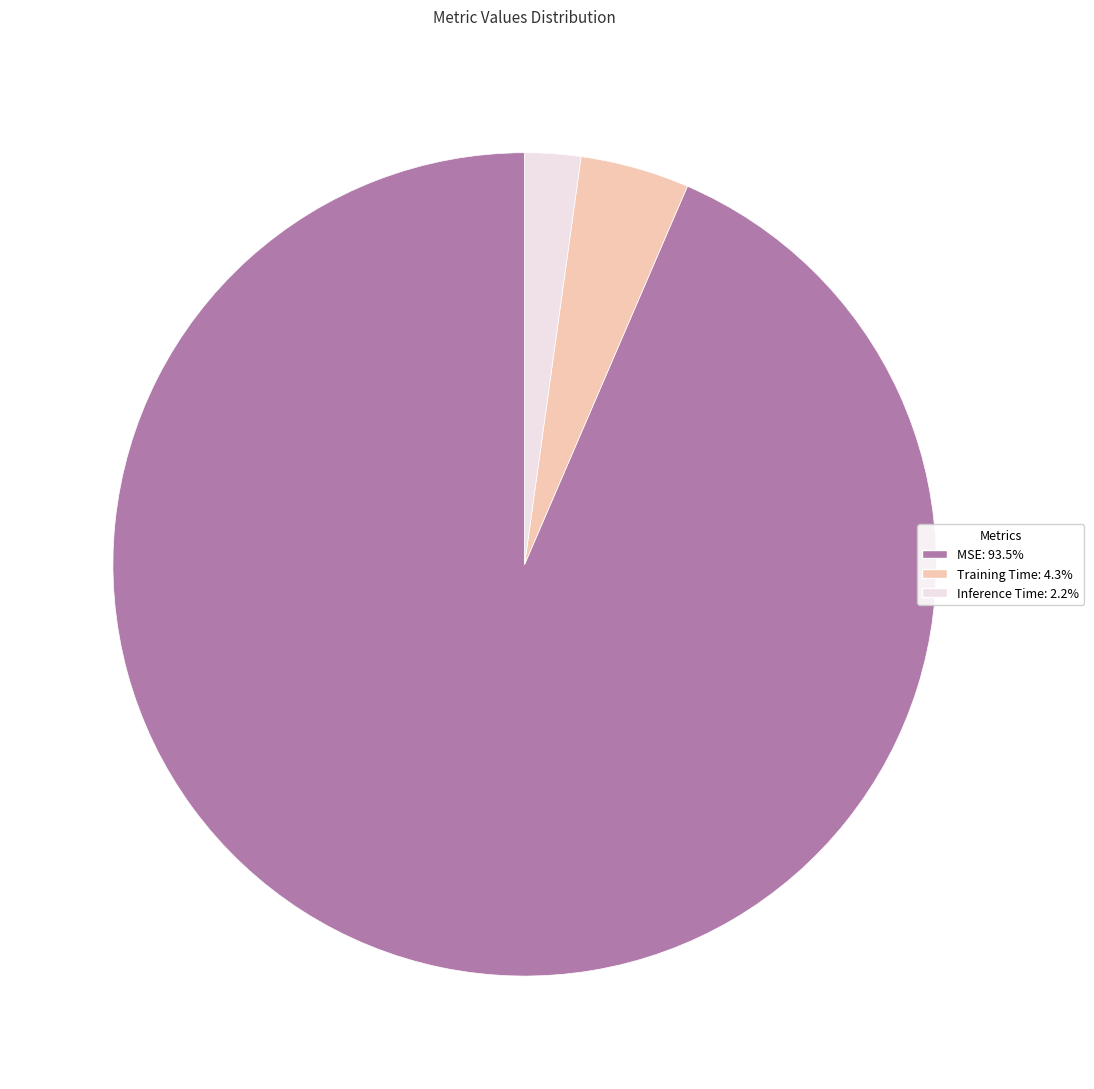

Is there any slice that represents more than half of the pie?

Yes